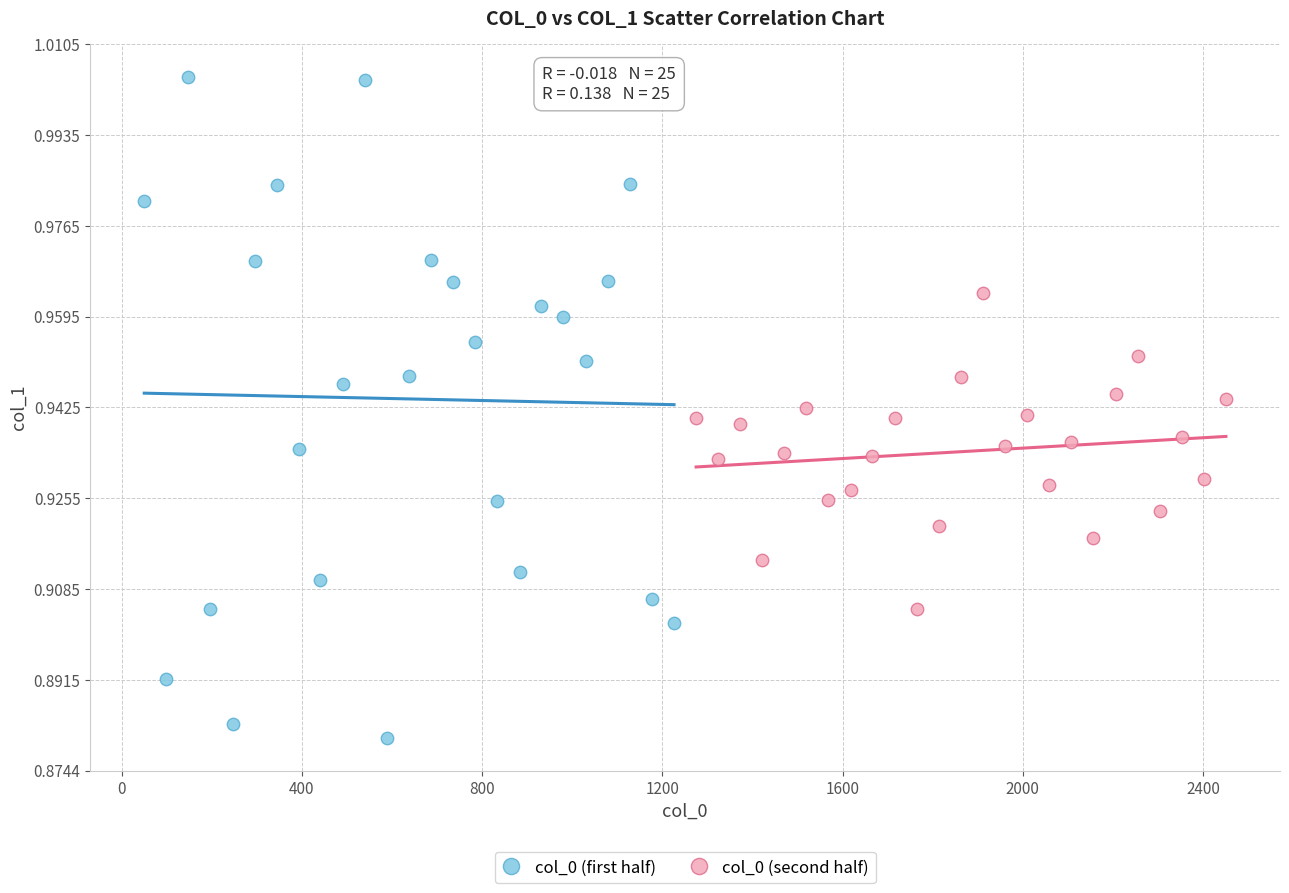

Which series reaches the maximum Y coordinate?

col_0 (first half)